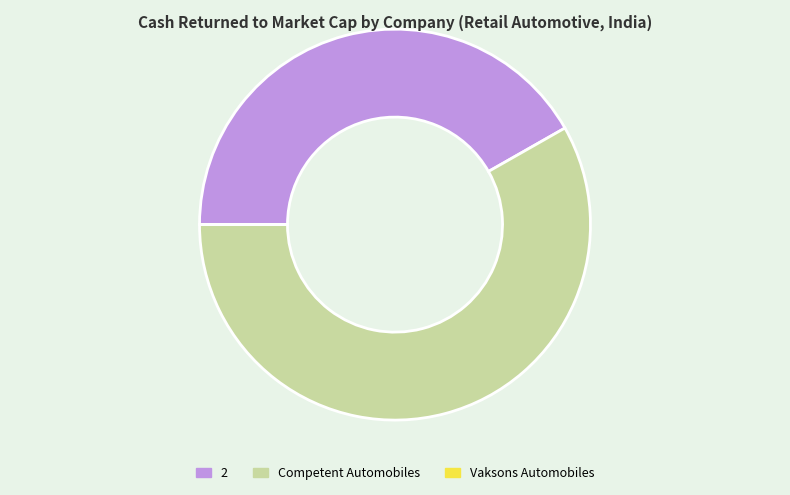

Does any single category account for the majority?

Yes